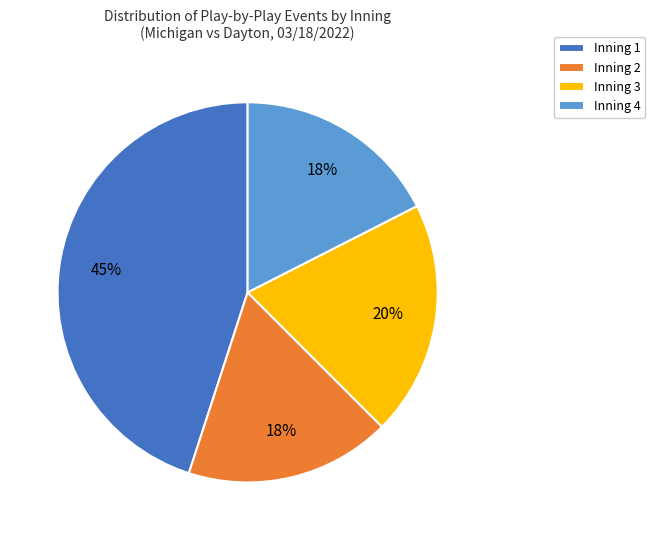

What percentage is the Inning 1 slice, to the nearest percent?

45%